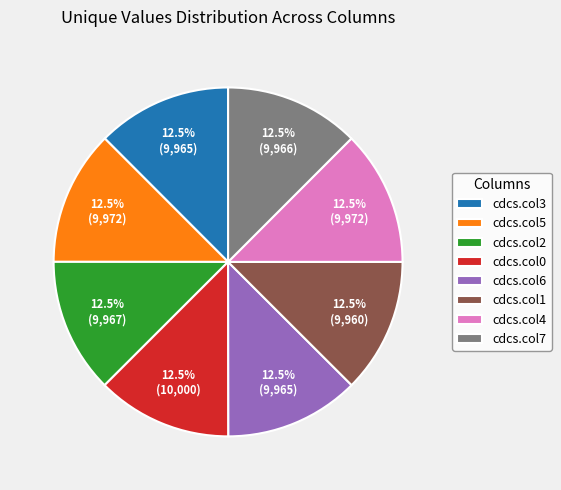

Approximately how many times larger is the value at cdcs.col3 compared to cdcs.col5?

1.0